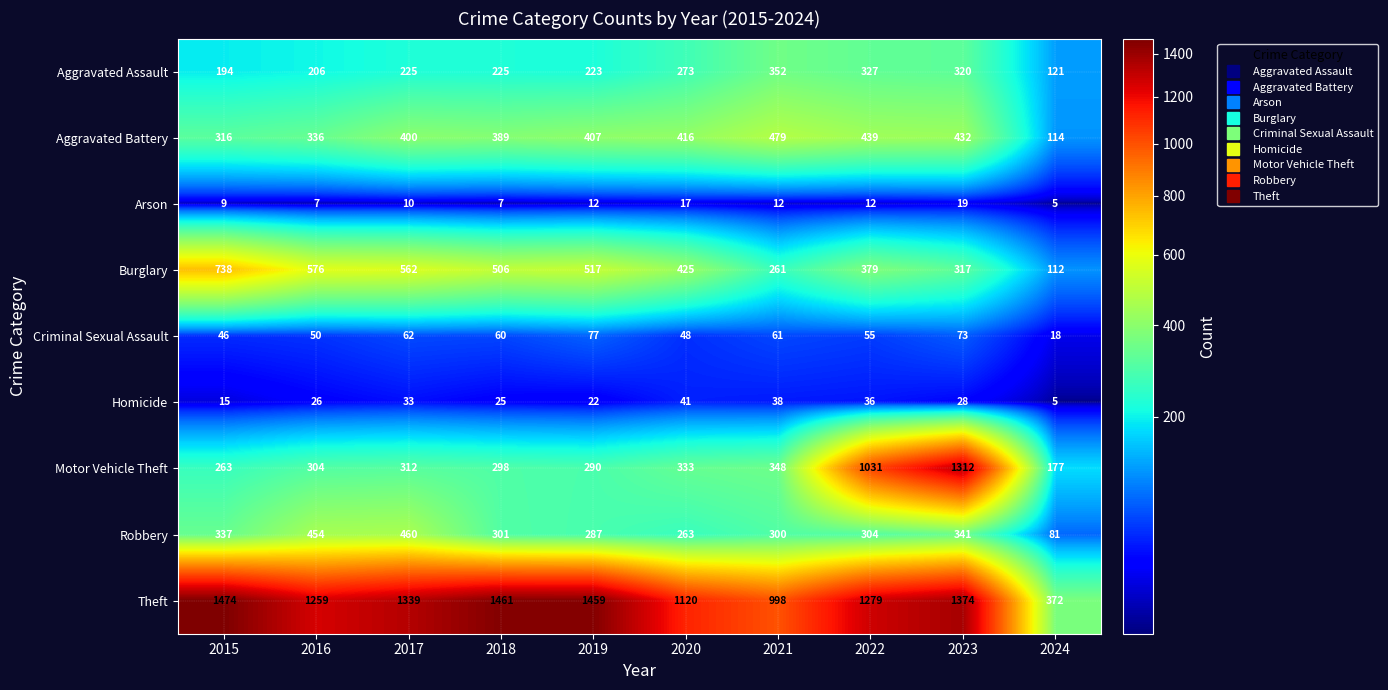

The Aggravated Battery series shows 573 at 2017. True or false?

False